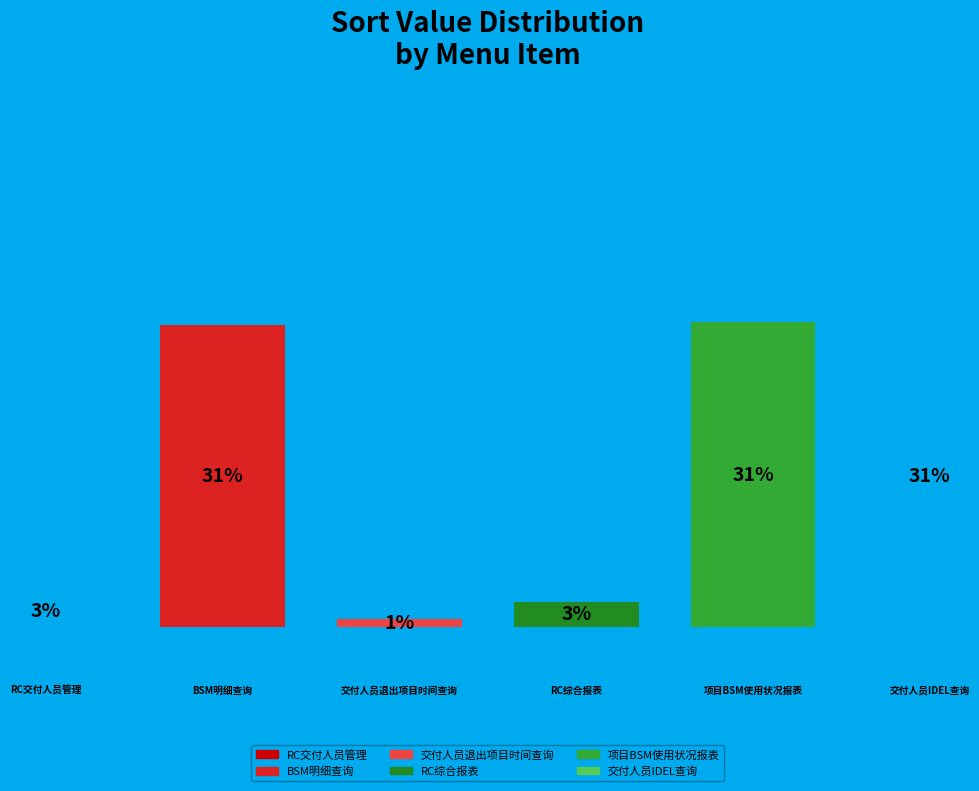

Is 469 the majority of the pie?

No